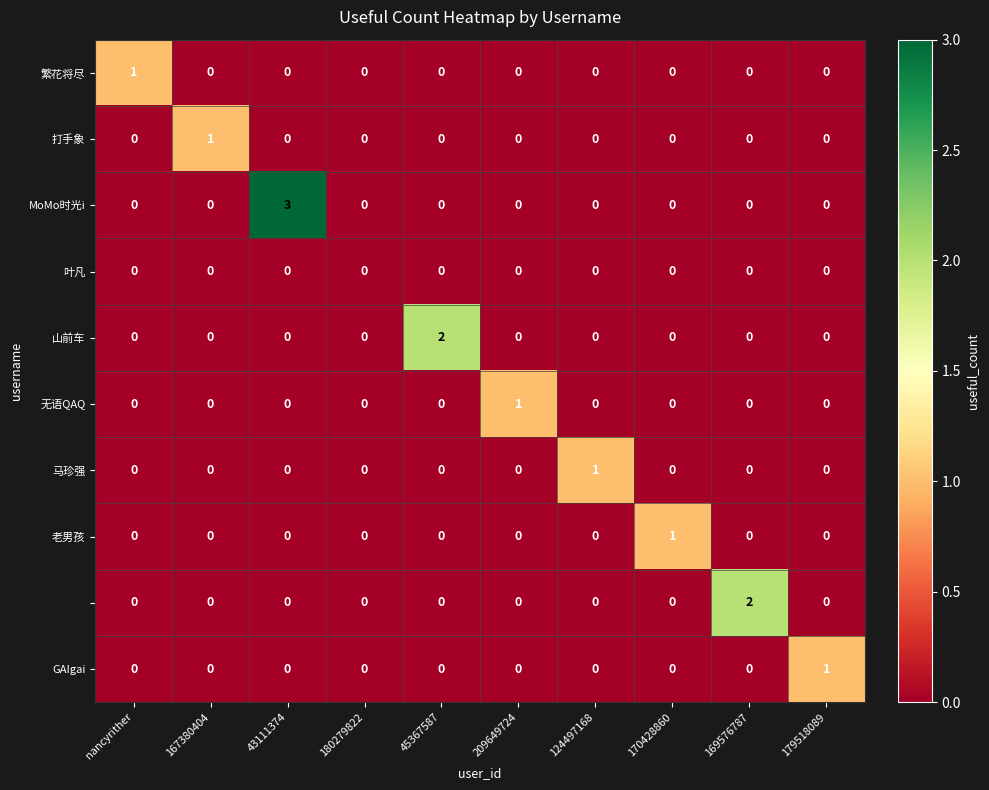

At which category is the sum across all series the highest?

43111374